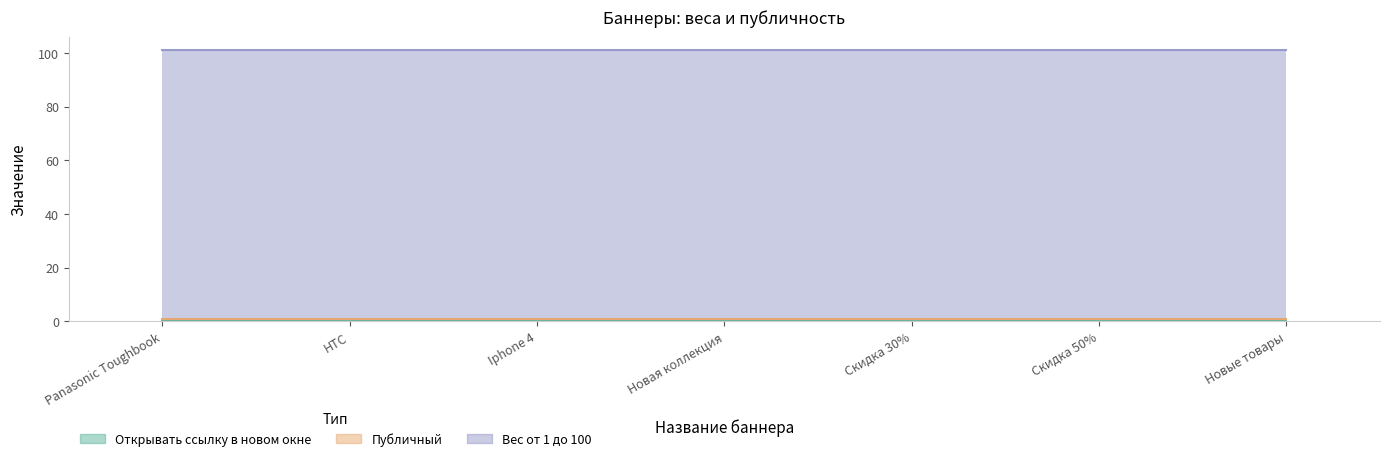

What is the average value of the Вес от 1 до 100 series?

100